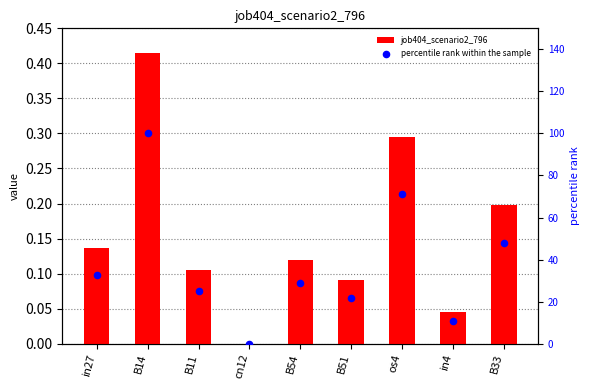

Is the value of percentile rank within the sample at in4 greater than the value of job404_scenario2_796 at B11?

Yes